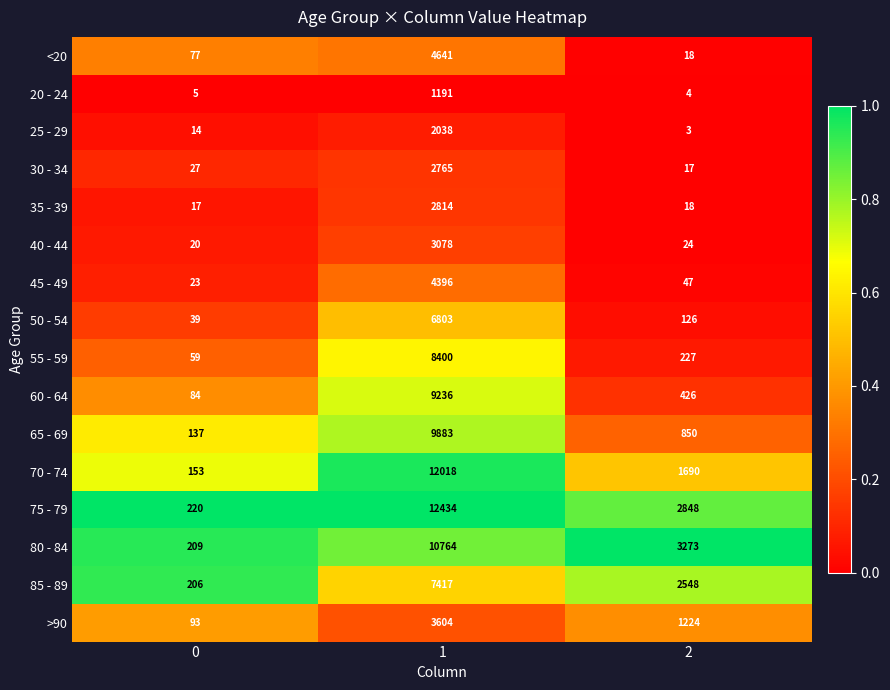

What is the sum of all <20 values?

4736